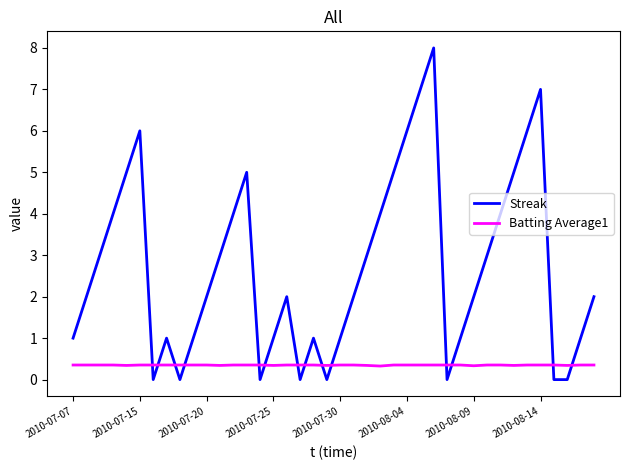

What is the difference between the maximum and minimum values in the Streak series?

8.0